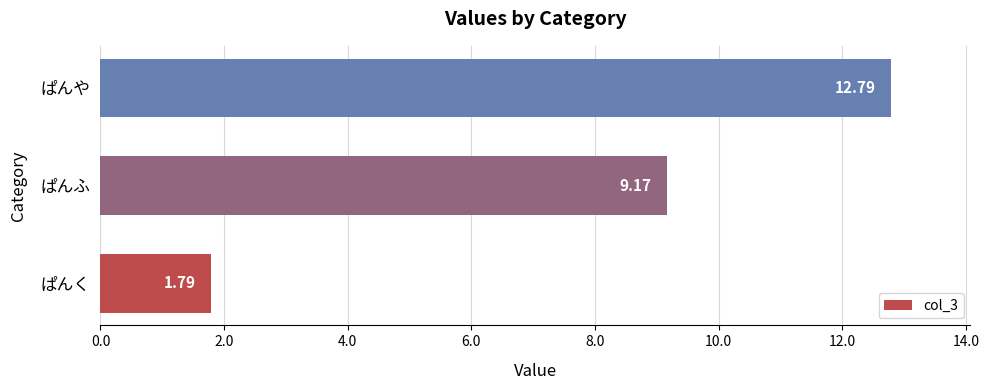

How many distinct data groups are displayed?

1